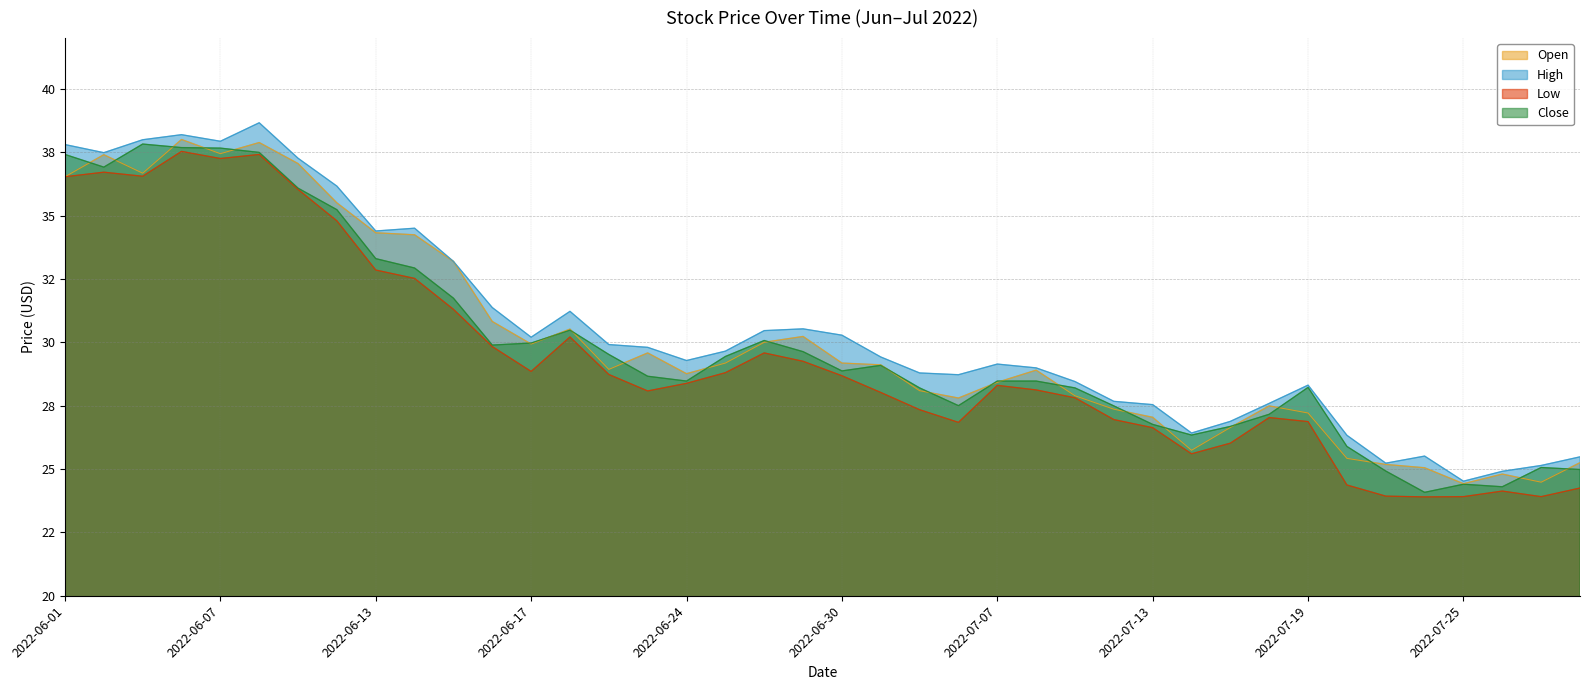

Which category has the highest value in the Open series?

2022-06-06